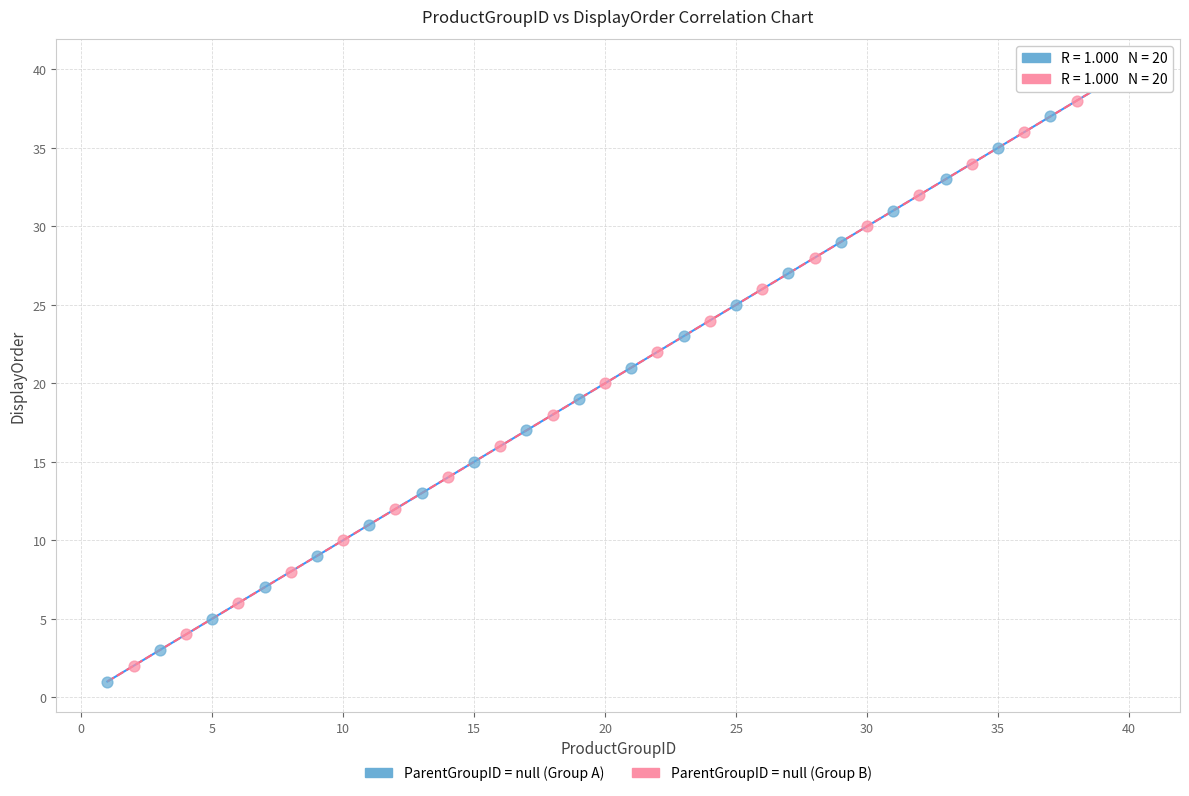

Which series reaches the maximum Y coordinate?

ParentGroupID = null (Group B)